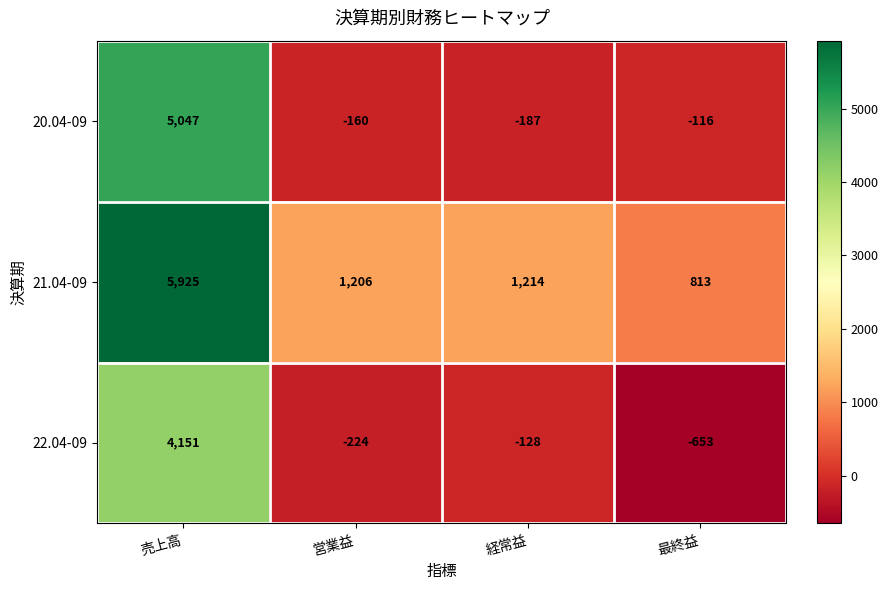

What value does the 20.04-09 series have at 最終益, to the nearest 100?

-100